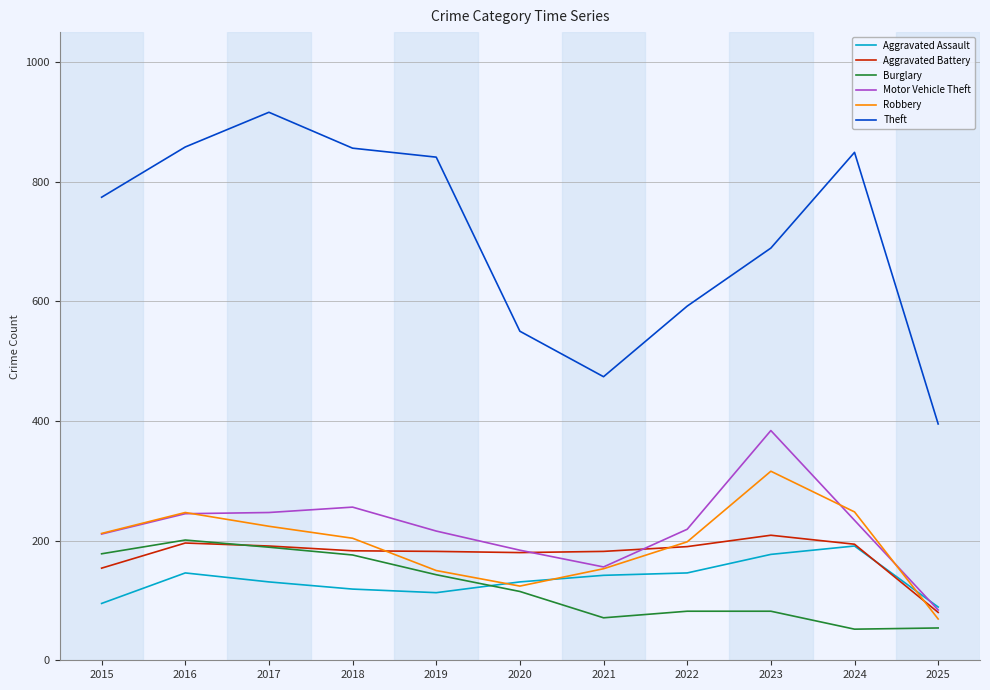

What is the average value of the Aggravated Assault series?

135